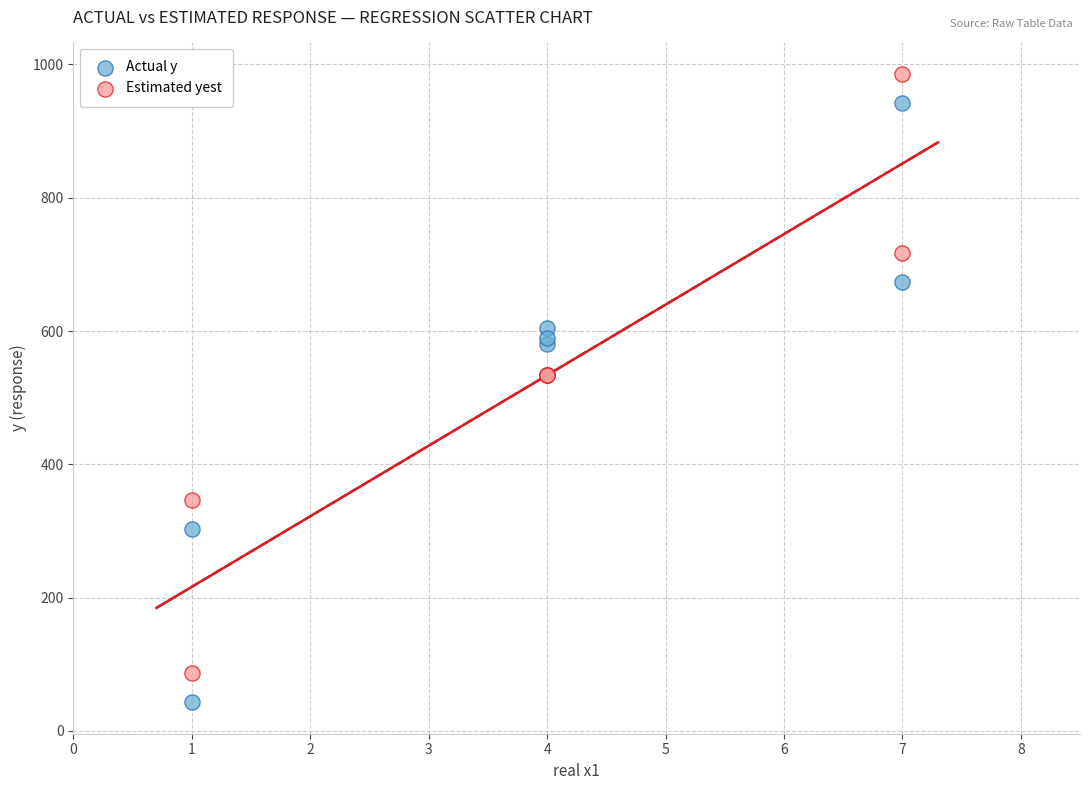

Which series contains the lowest Y value?

Actual y